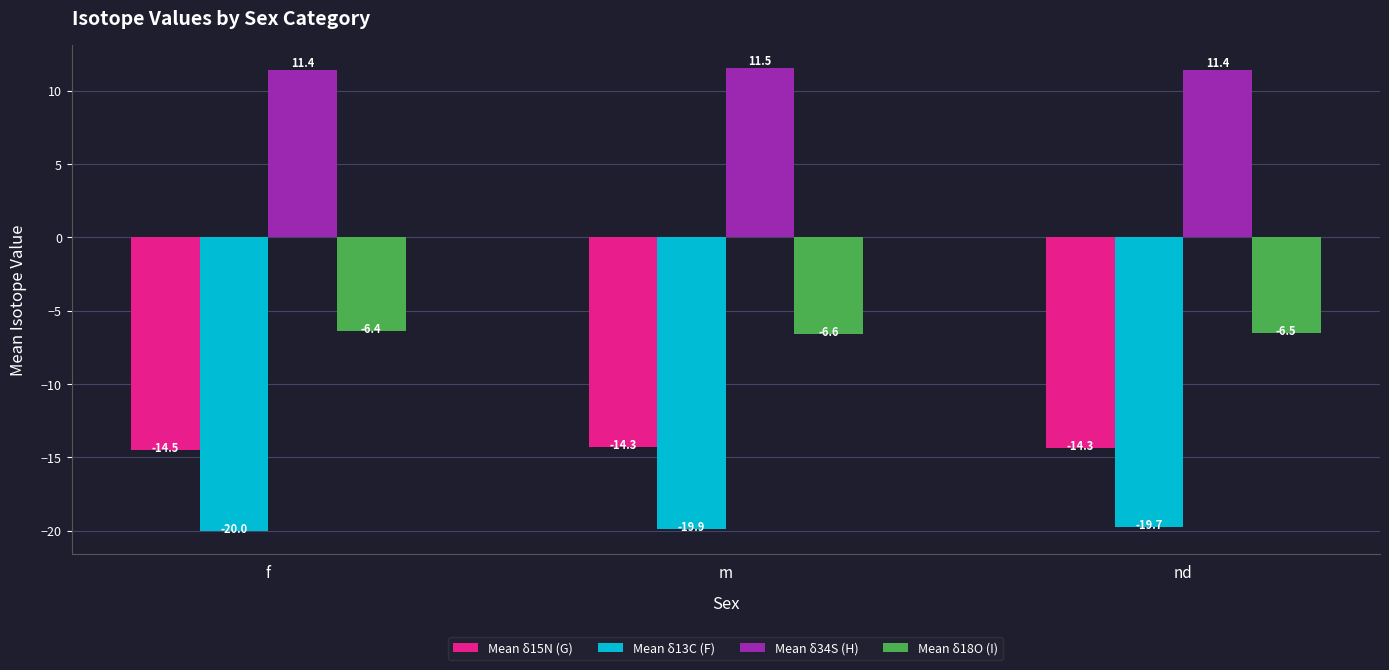

What is the lowest value of the Mean δ34S (H) series?

11.4